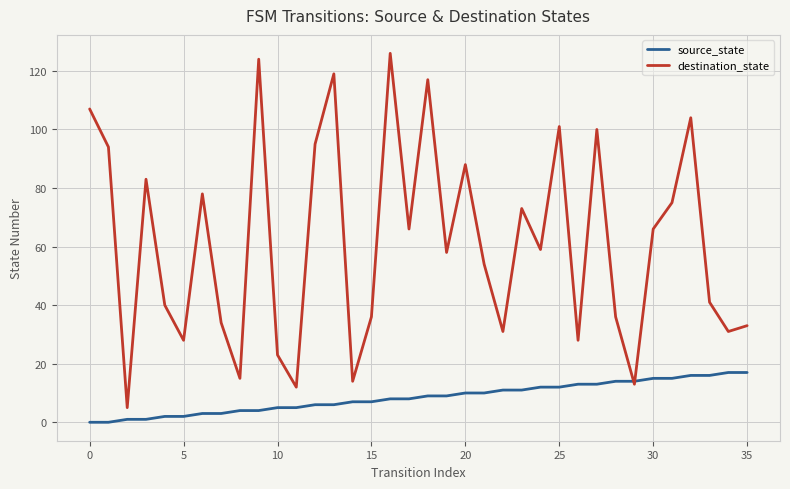

Which series has the largest range (max minus min)?

destination_state